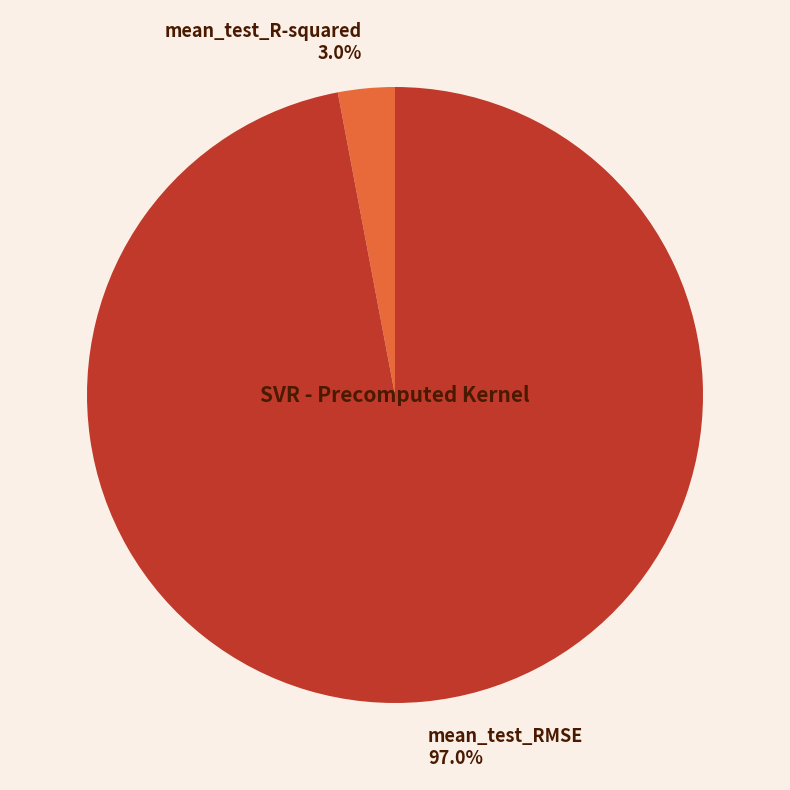

Rank the categories by value from lowest to highest.

mean_test_R-squared, mean_test_RMSE